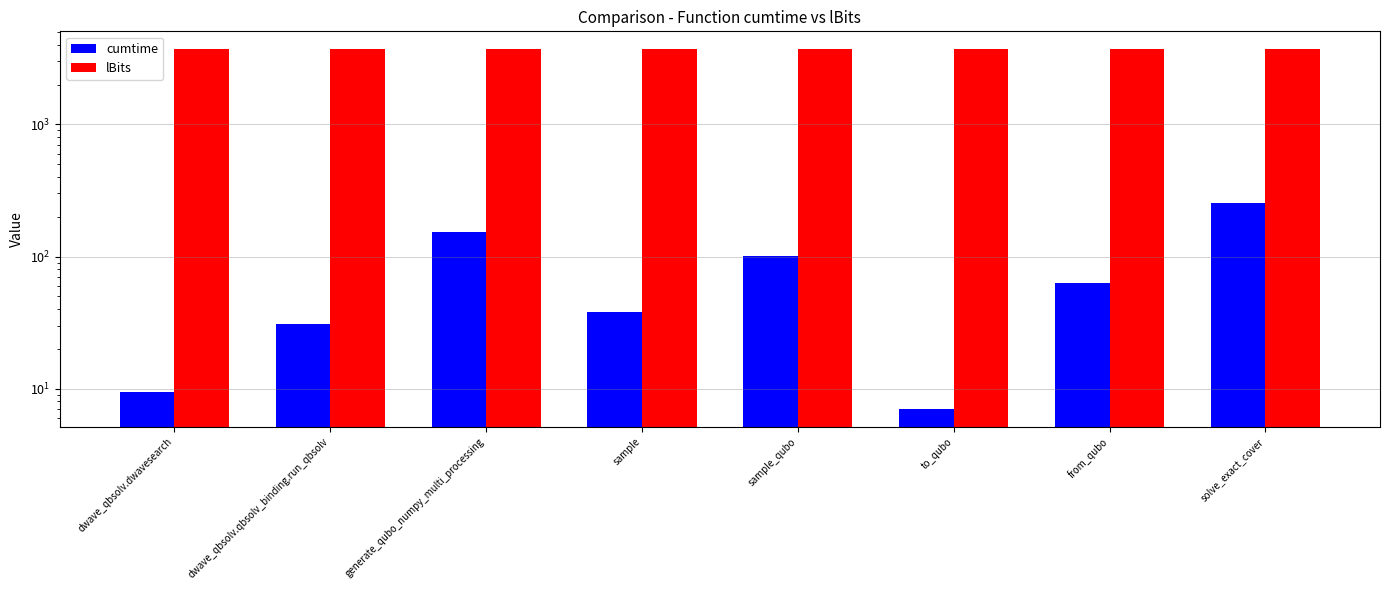

At how many categories does at least one series exceed 2982?

8